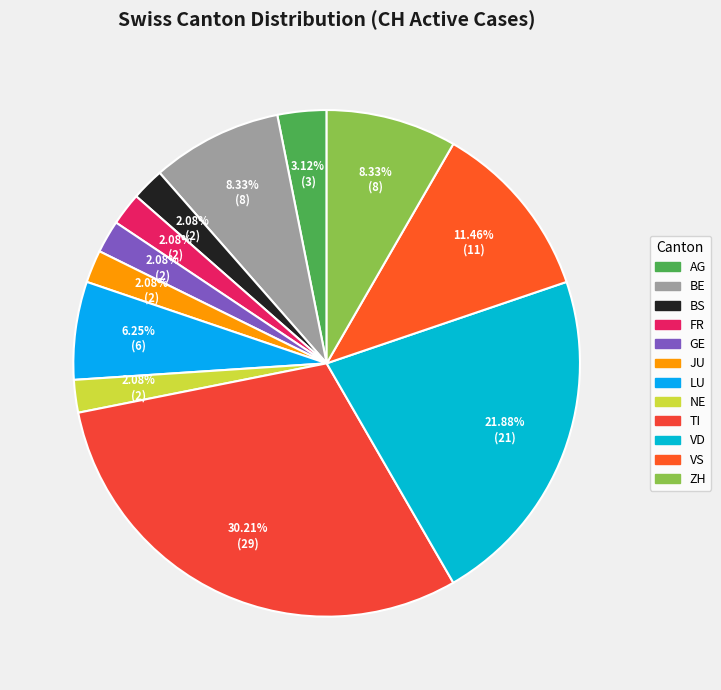

Rank the categories by value from lowest to highest.

BS, FR, GE, JU, NE, AG, LU, BE, ZH, VS, VD, TI